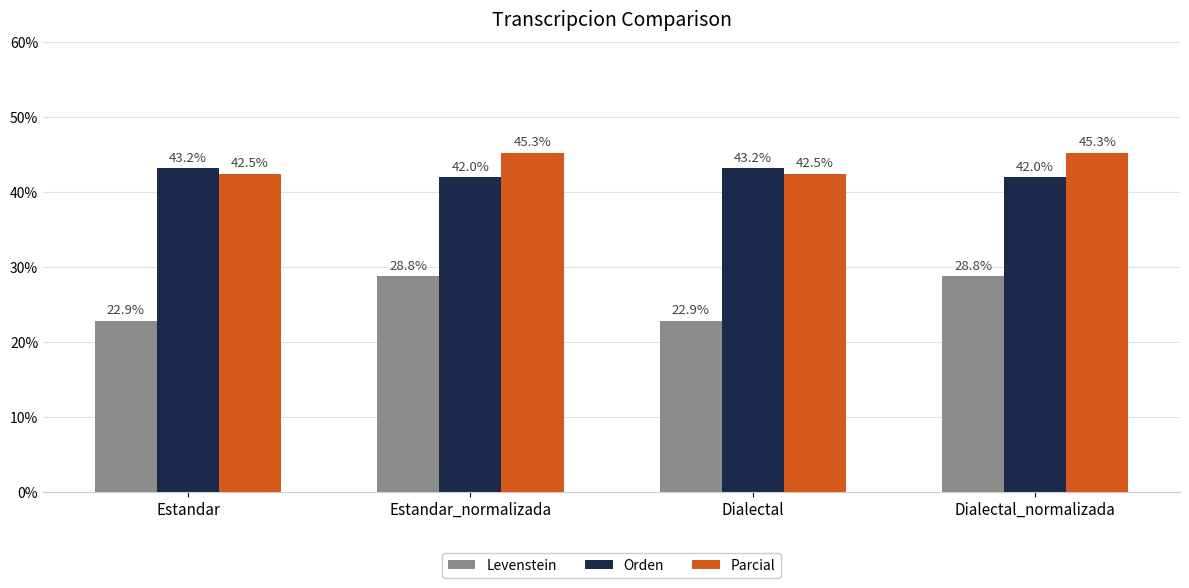

How many values in the Orden series are below 43?

2